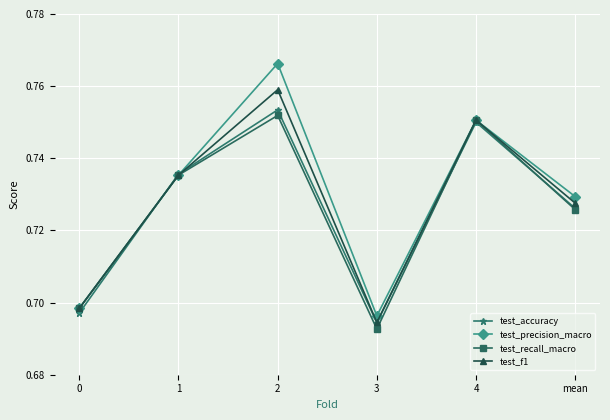

The test_precision_macro series shows 0.2 at 2. True or false?

False